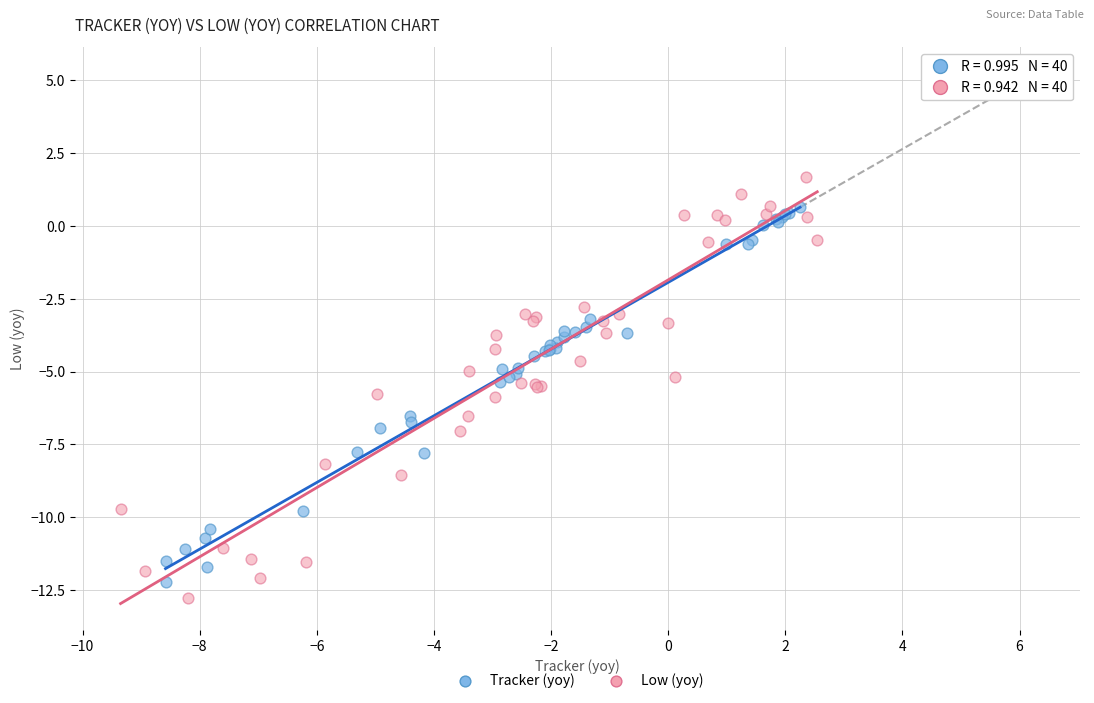

Which series has the widest spread of Y values?

Low (yoy)